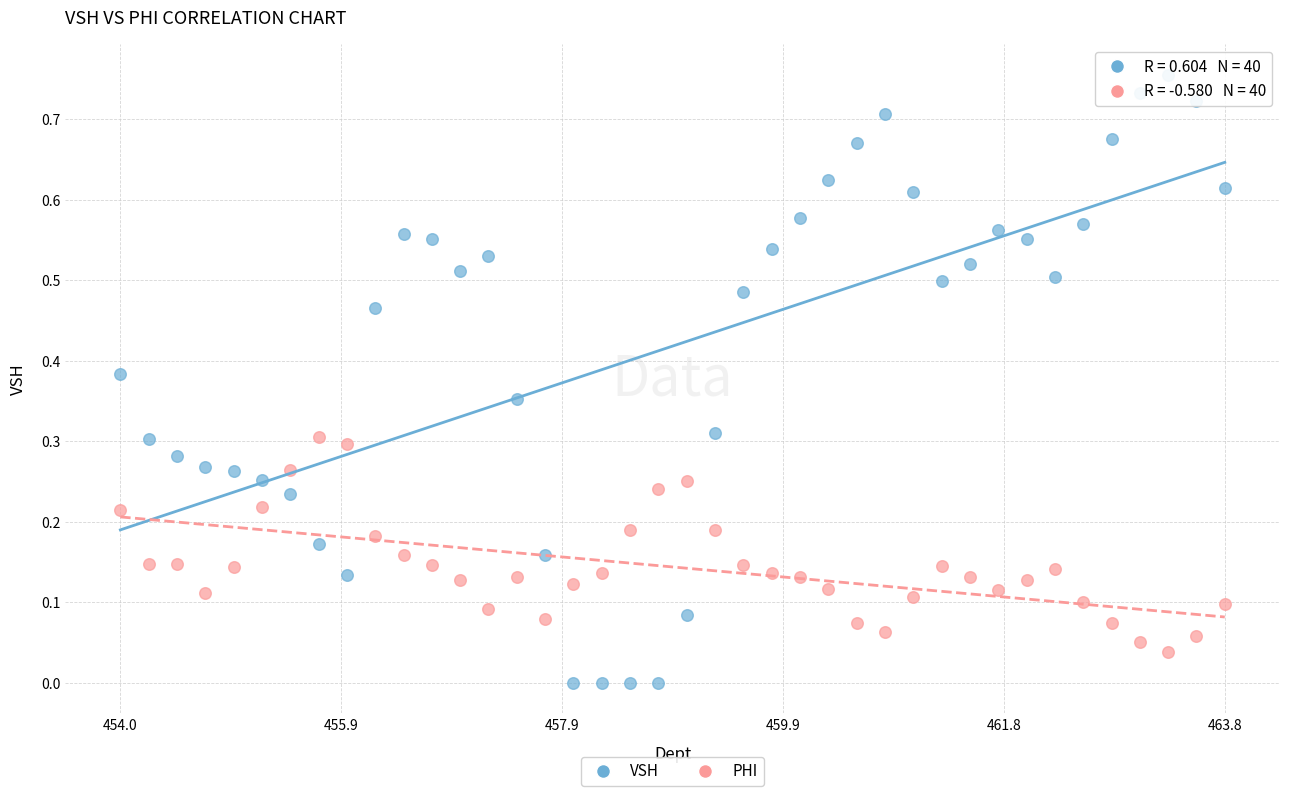

Which series reaches the maximum Y coordinate?

VSH